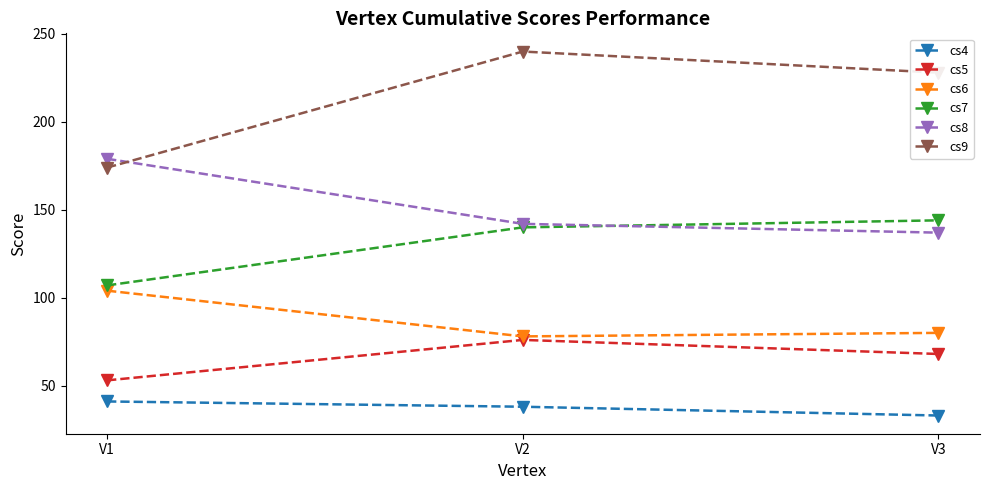

What is the highest value of the cs4 series?

41